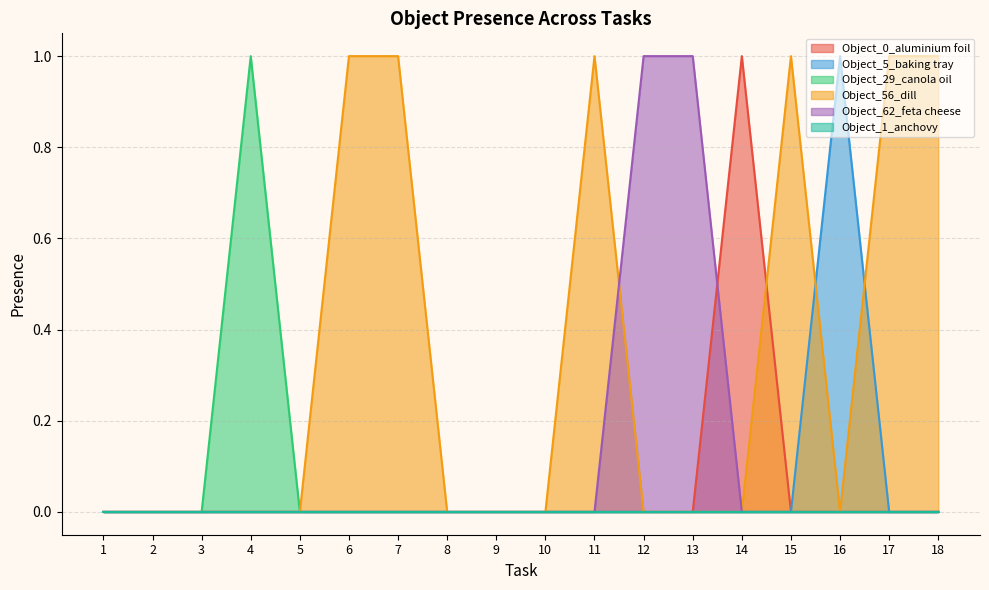

True or false: Object_0_aluminium foil and Object_29_canola oil intersect in this chart.

False